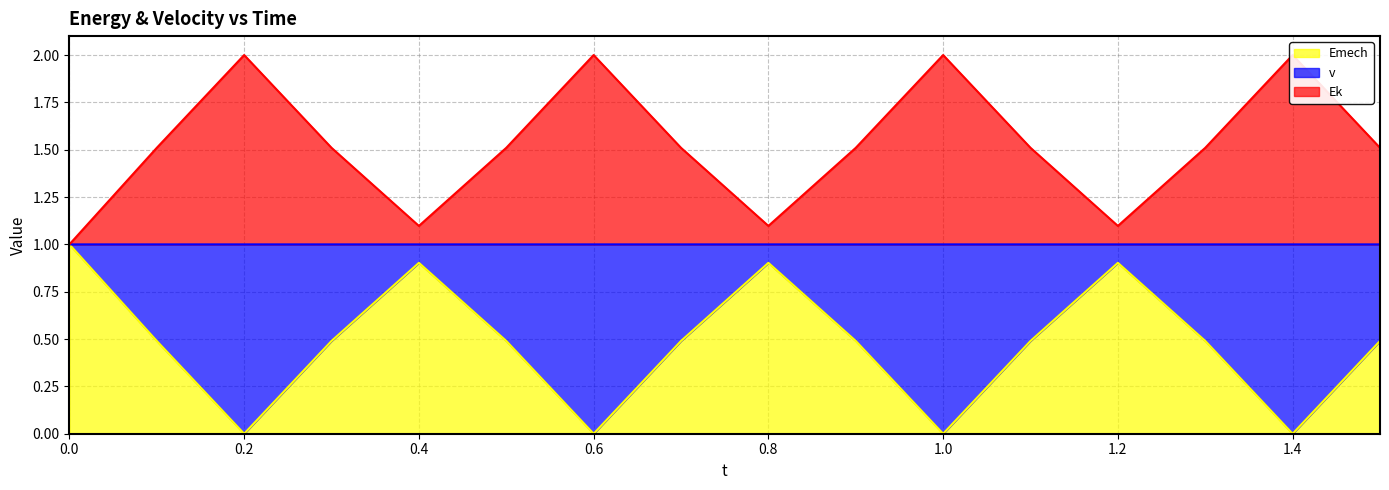

Which series has the largest total across all categories?

v